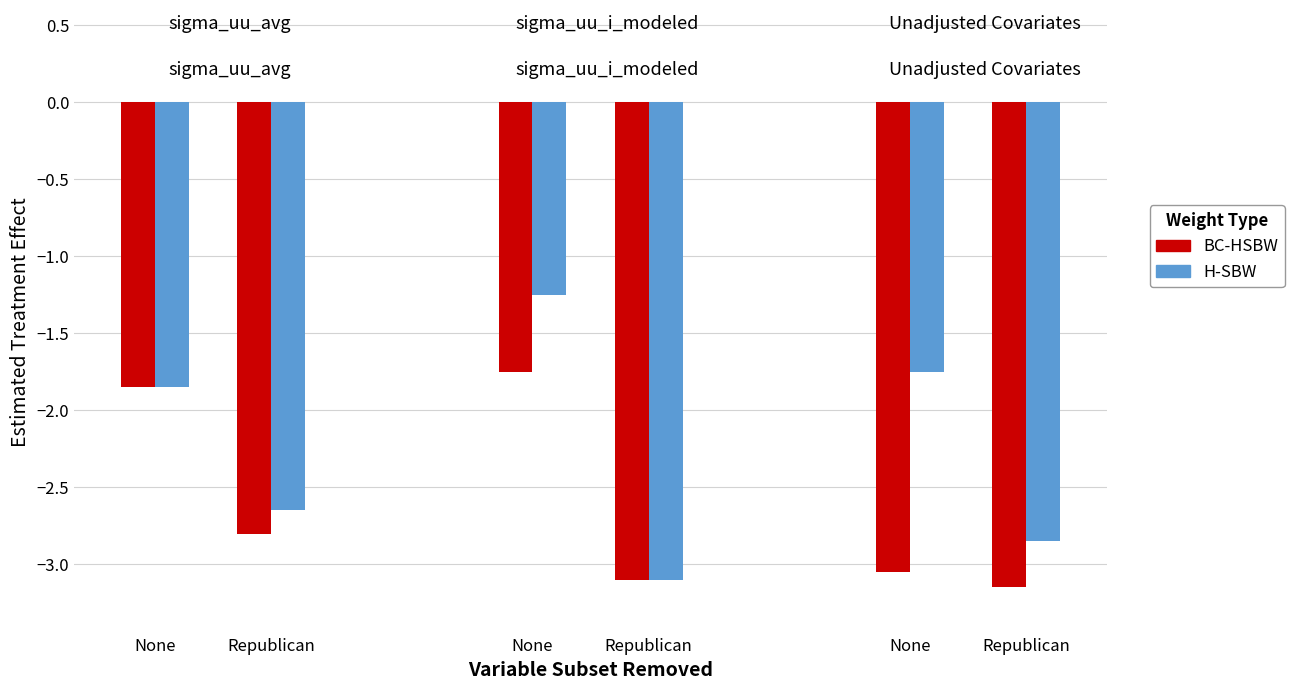

Which series has the largest range (max minus min)?

H-SBW